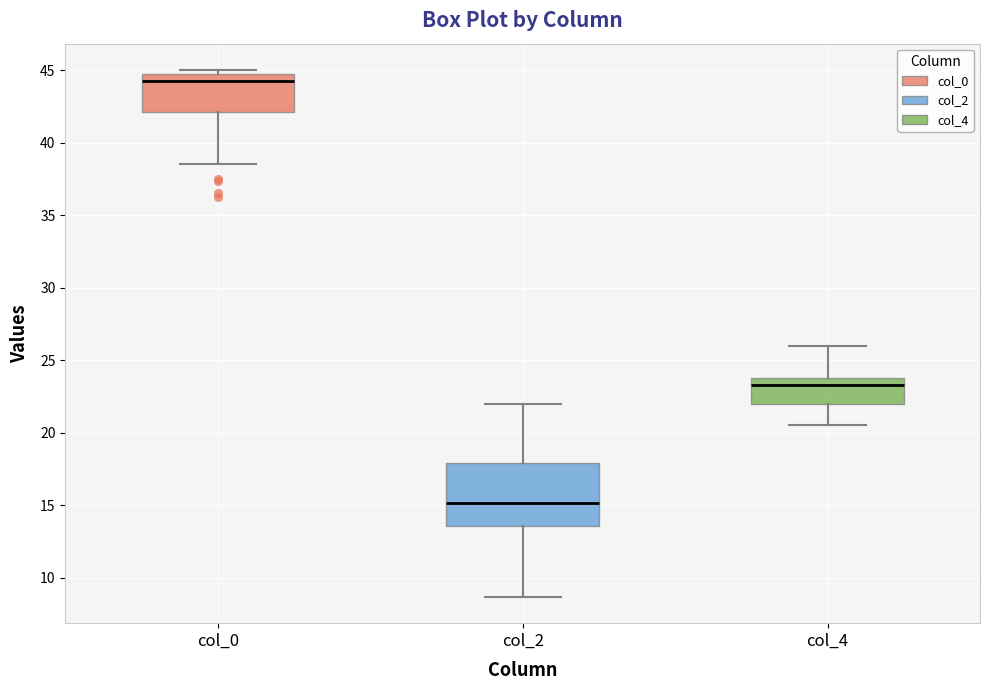

Comparing the boxes themselves (not the whiskers), which one is the tallest?

col_2